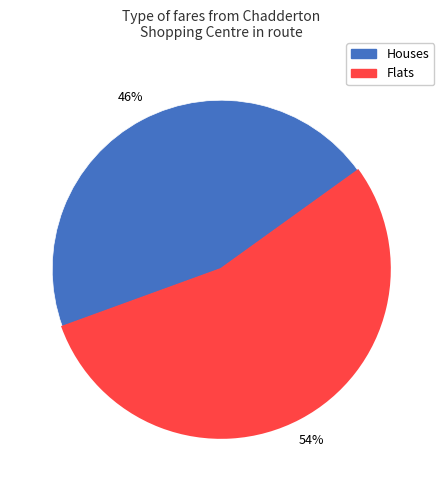

Do Flats and Houses together represent more than half of the pie?

Yes